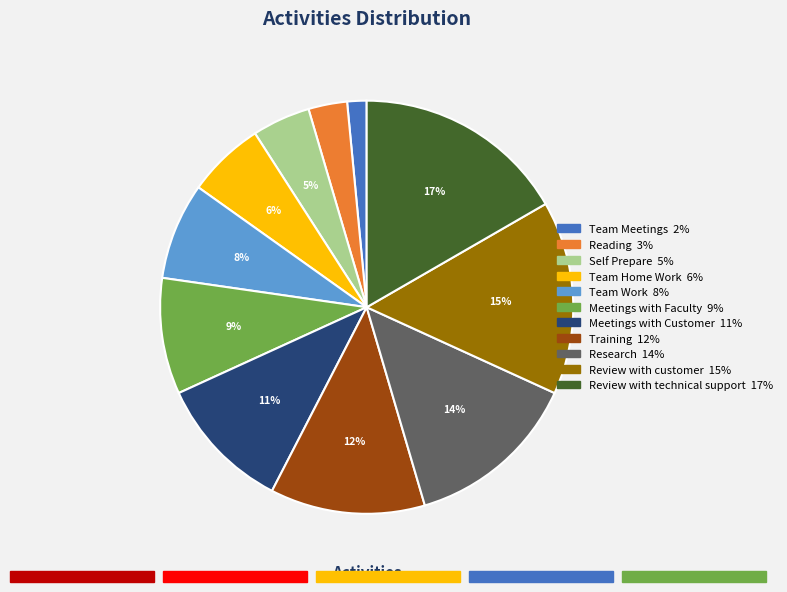

Rank the categories by value from lowest to highest.

Team Meetings, Reading, Self Prepare, Team Home Work, Team Work, Meetings with Faculty, Meetings with Customer, Training, Research, Review with customer, Review with technical support